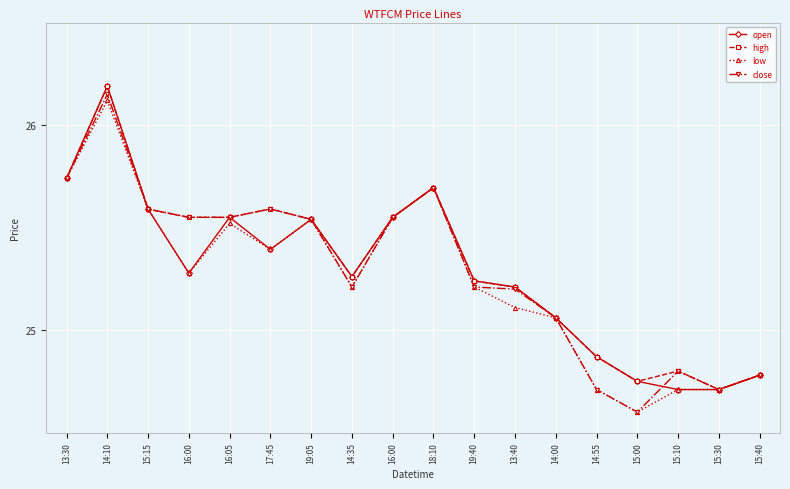

The low series shows 24.7 at 14:55. True or false?

True